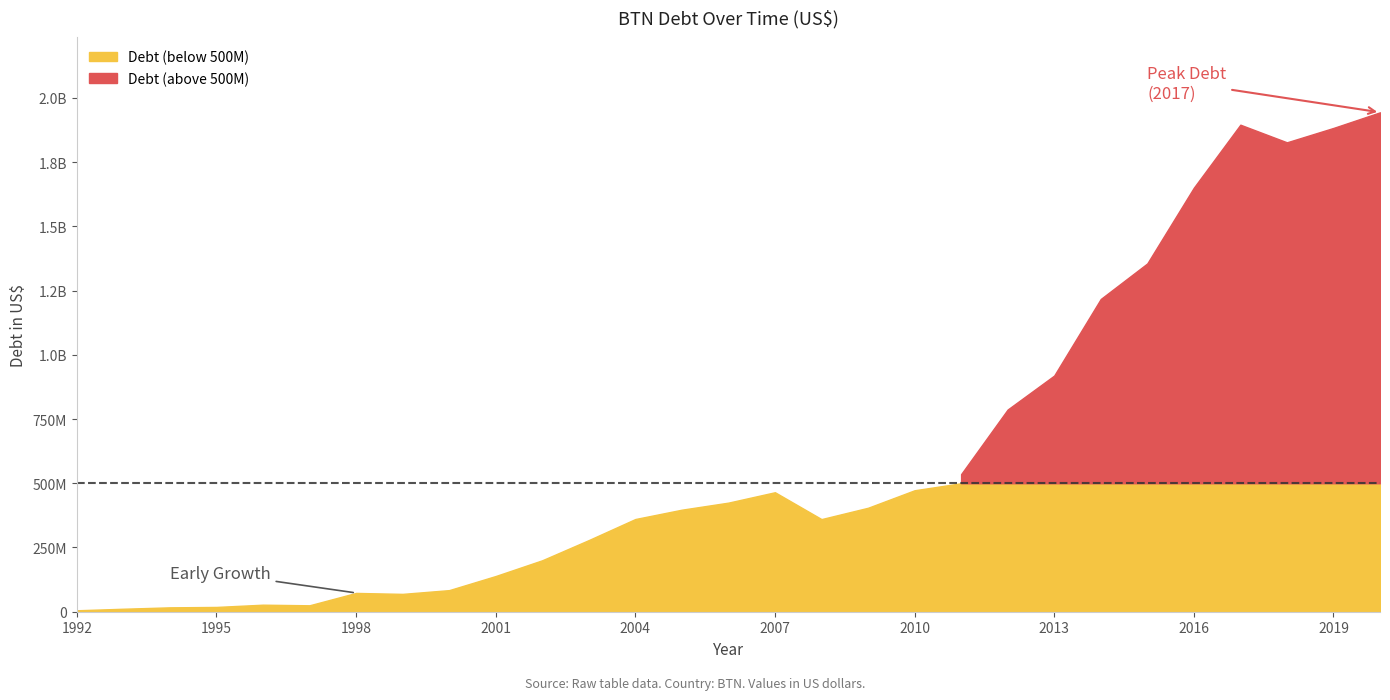

What is the maximum value shown in the chart?

1943636576.5